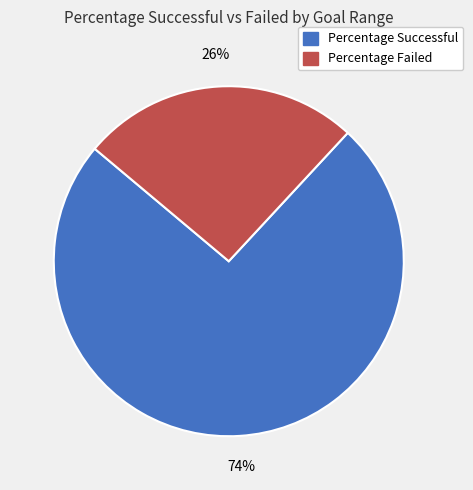

Does any single category account for the majority?

Yes